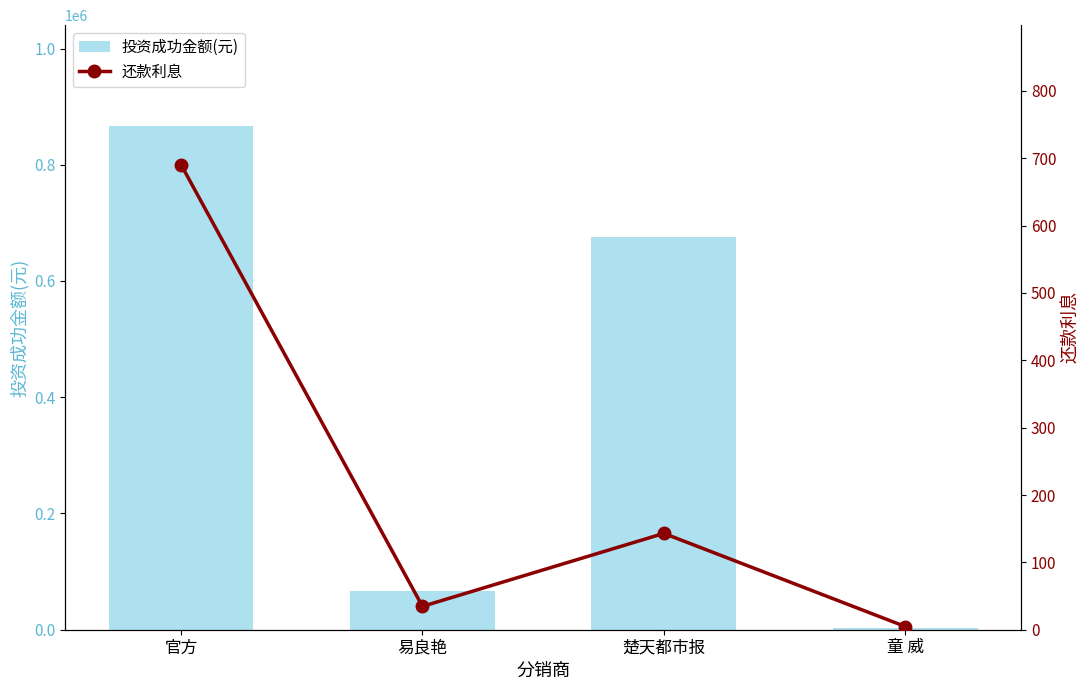

What is the label of the 1st bar from the left?

官方